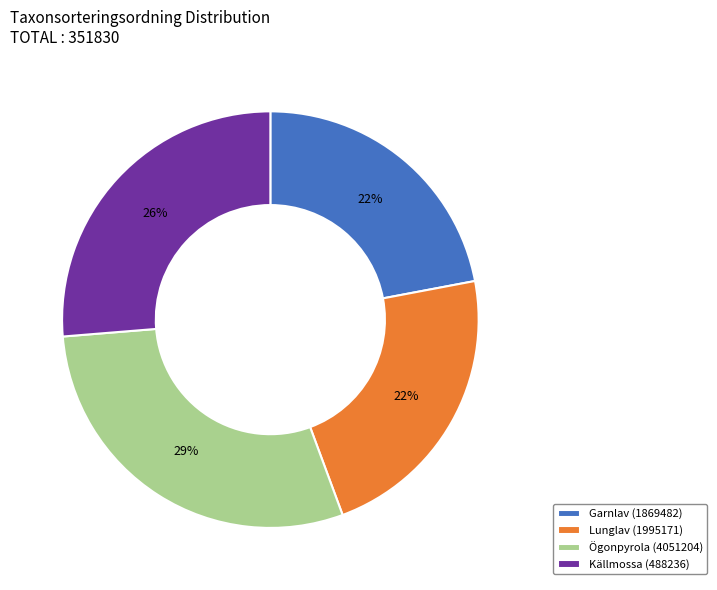

Is it true that Lunglav (1995171) is 22% of the pie?

True